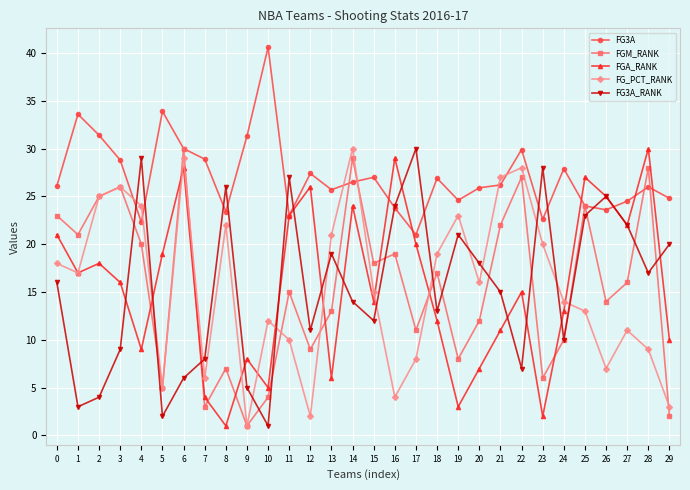

List the labels in order of FGA_RANK value, largest first.

28, 16, 6, 25, 12, 26, 14, 11, 27, 0, 17, 5, 2, 1, 3, 22, 15, 24, 18, 21, 29, 4, 9, 20, 13, 10, 7, 19, 23, 8